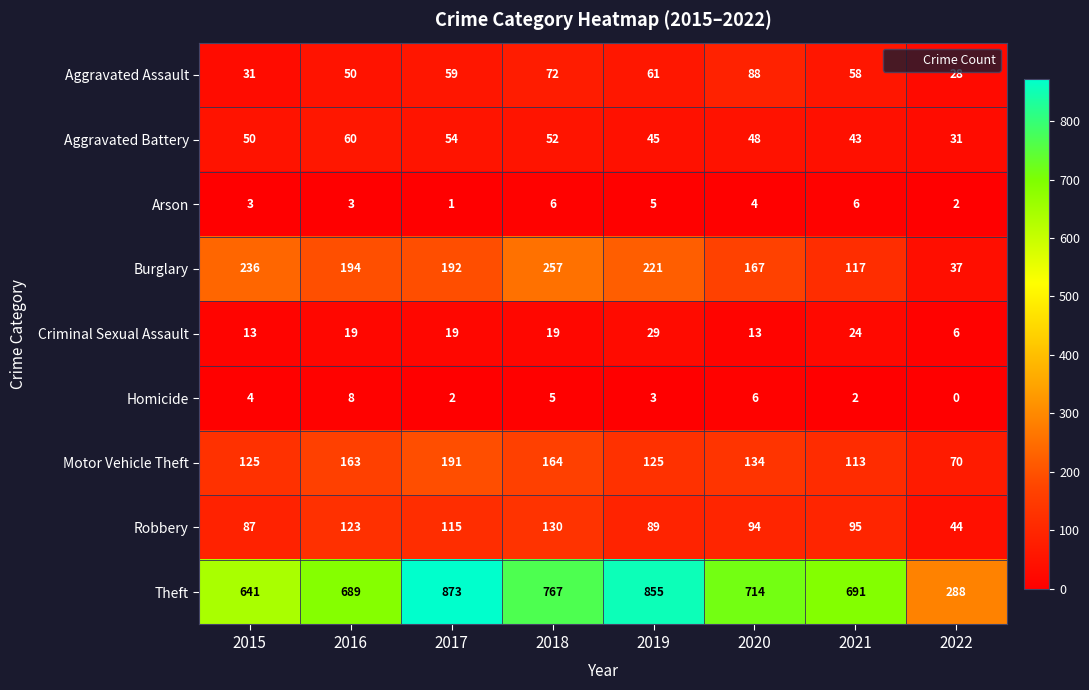

At 2020, list the series in order from smallest to largest.

Arson, Homicide, Criminal Sexual Assault, Aggravated Battery, Aggravated Assault, Robbery, Motor Vehicle Theft, Burglary, Theft